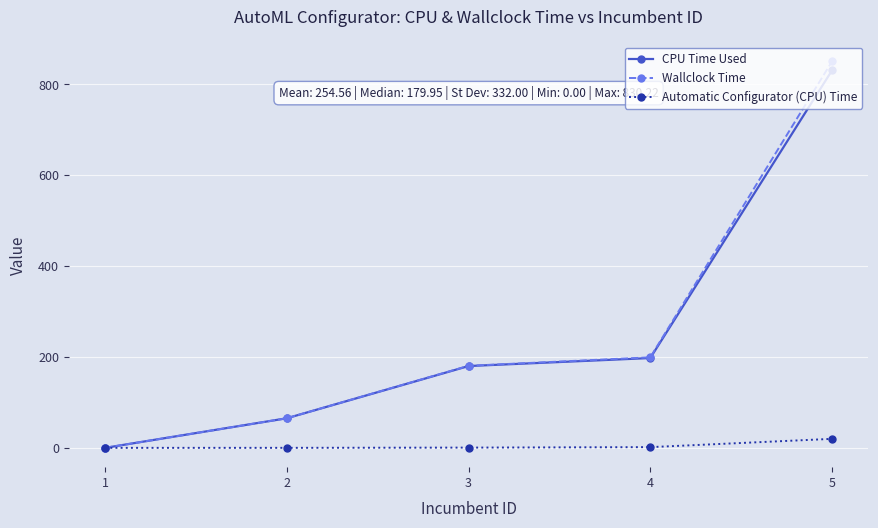

How many lines are shown in the chart?

3